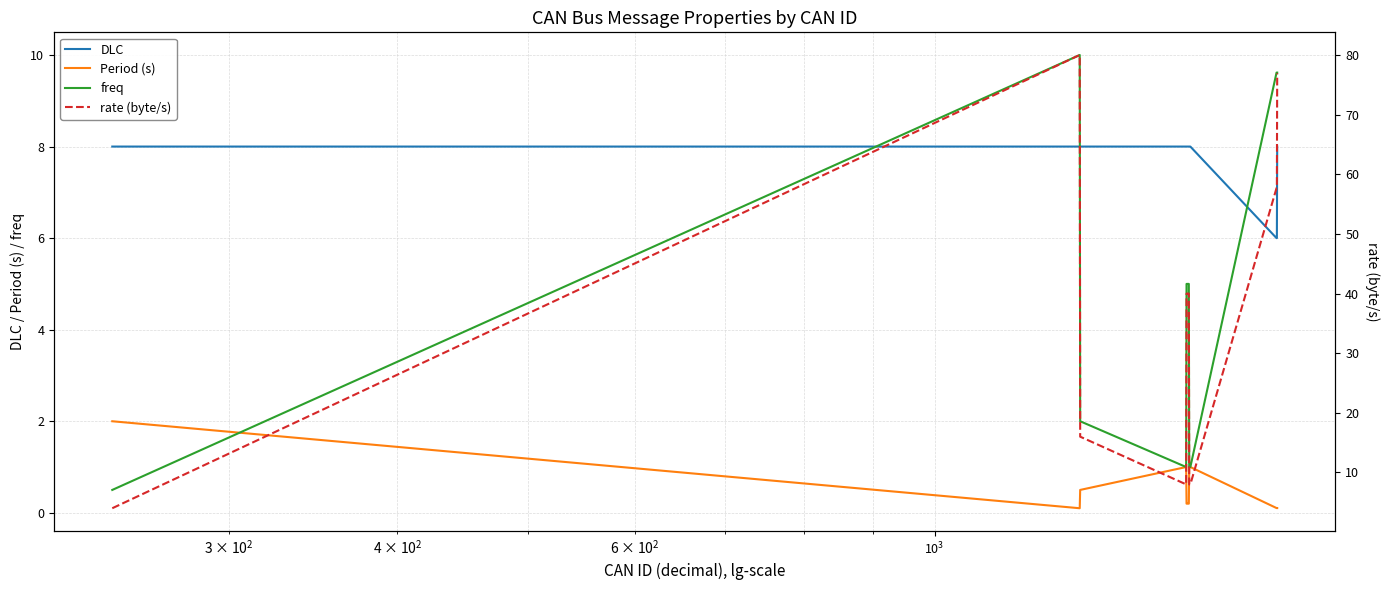

Does the chart have visible grid lines?

Yes